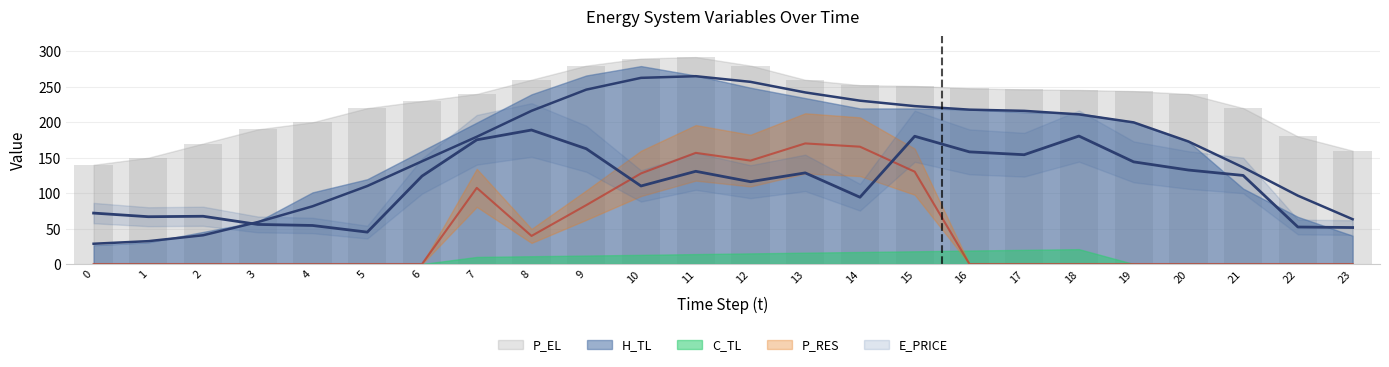

Which category has the highest value in the P_EL series?

11